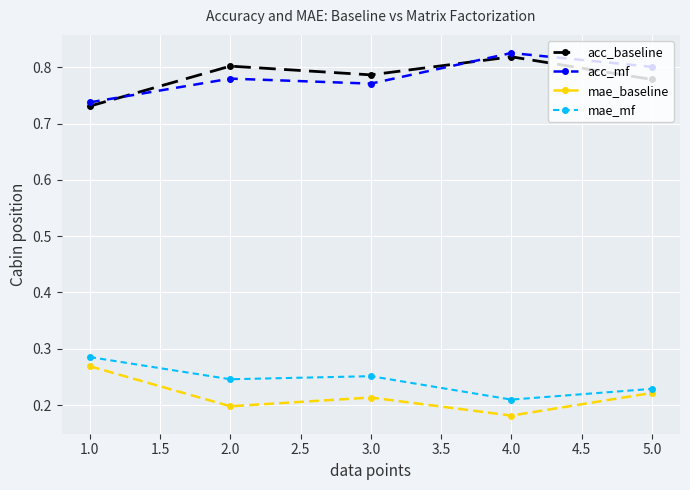

Which category has the lowest value across all series?

4.0